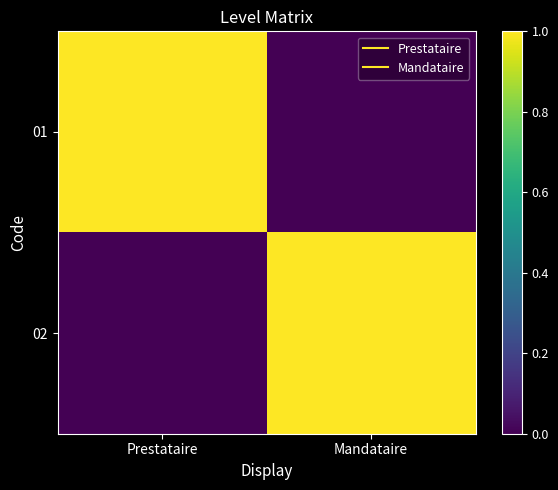

Which series has the widest spread of values?

01